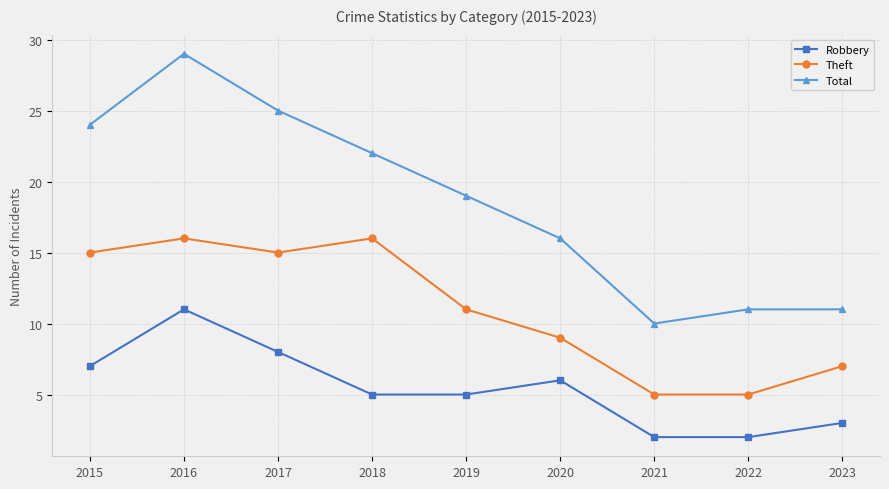

What value does the Theft series have at 2020, to the nearest 5?

10